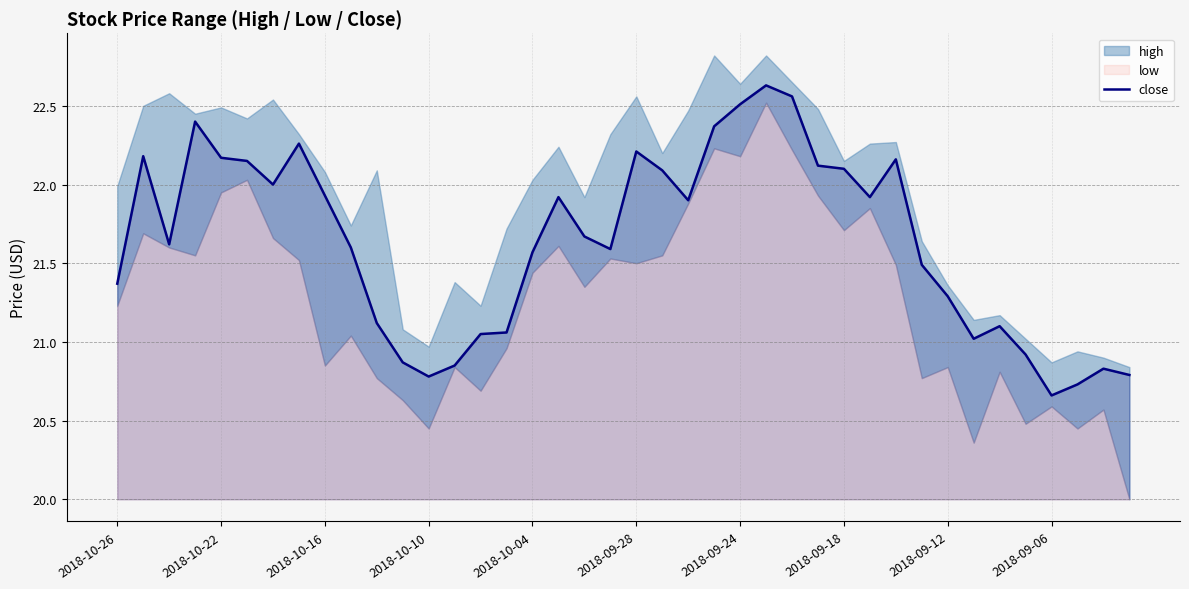

How many points are higher than both their immediate neighbors (excluding endpoints)?

9